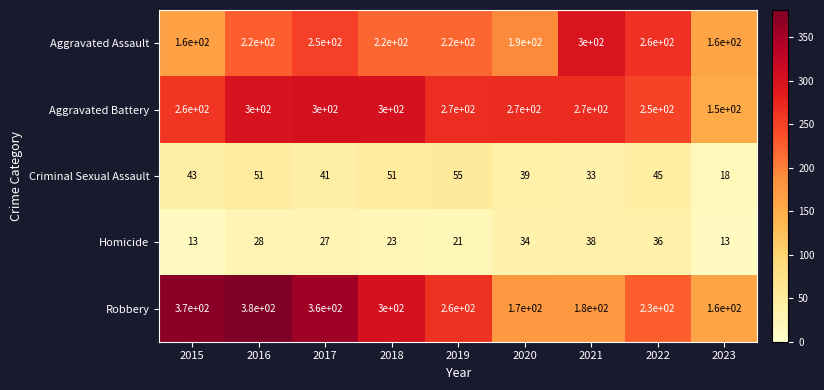

The Aggravated Battery series shows 431 at 2018. True or false?

False